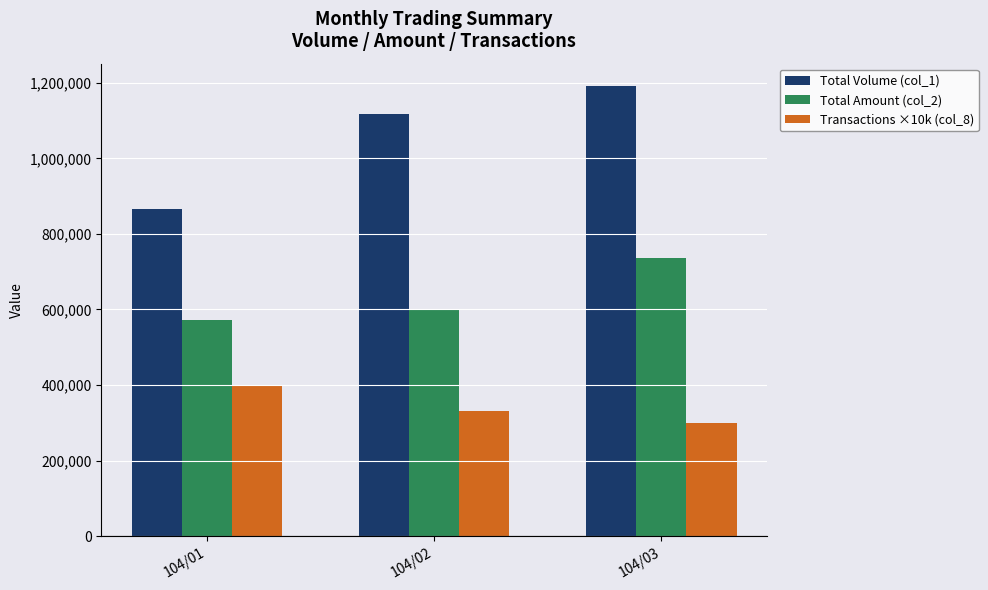

The Total Amount (col_2) series shows 908048 at 104/02. True or false?

False